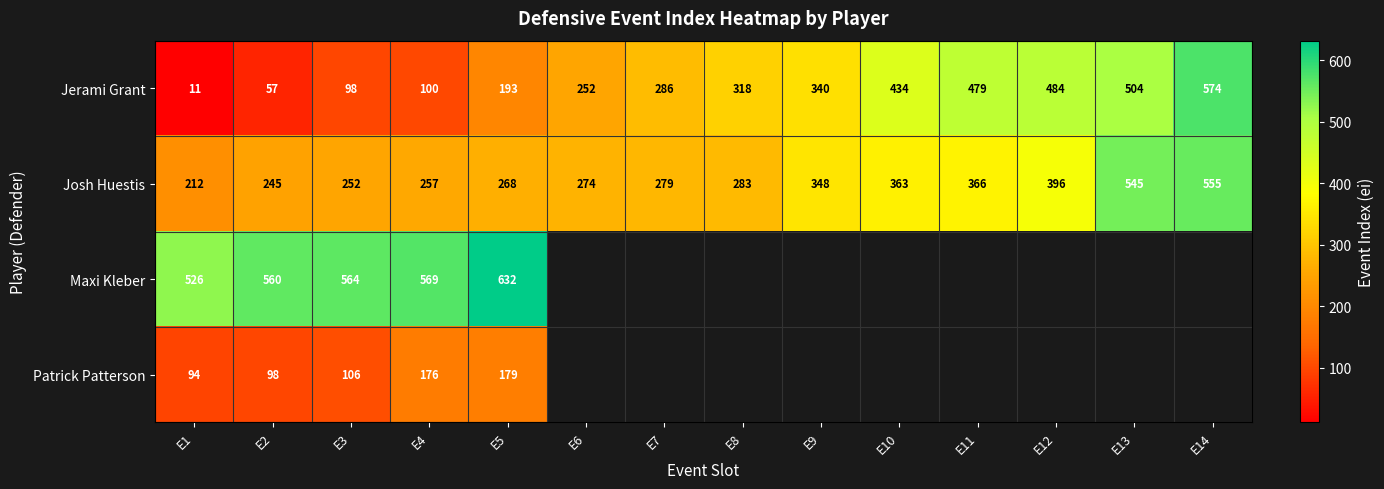

What is the highest value of the Josh Huestis series?

555